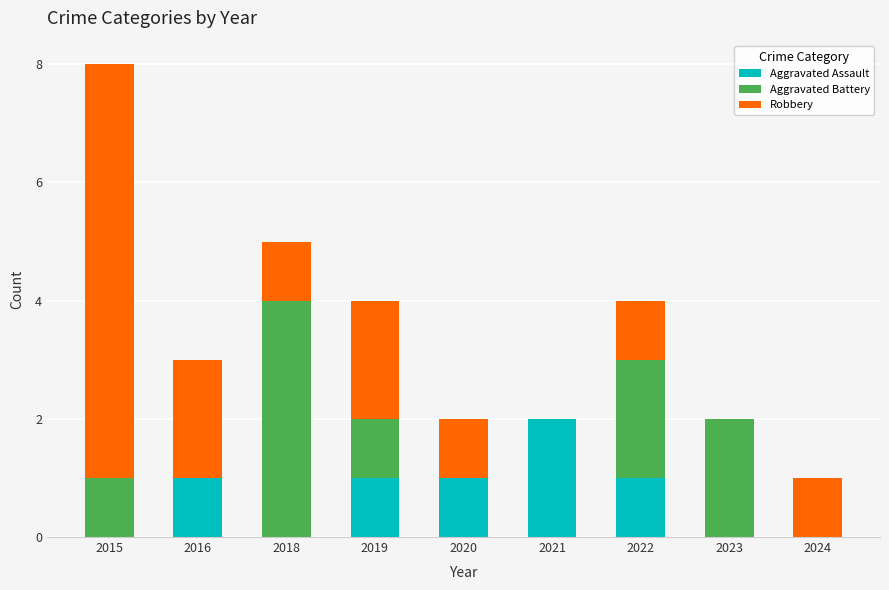

At which label does Aggravated Assault reach its peak?

2021